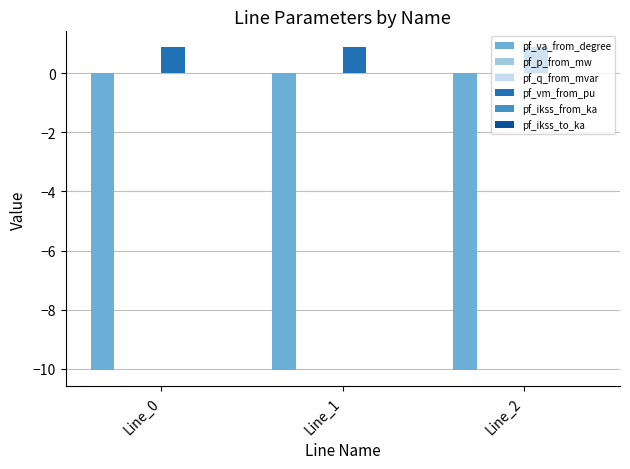

What is the greatest value displayed?

0.9